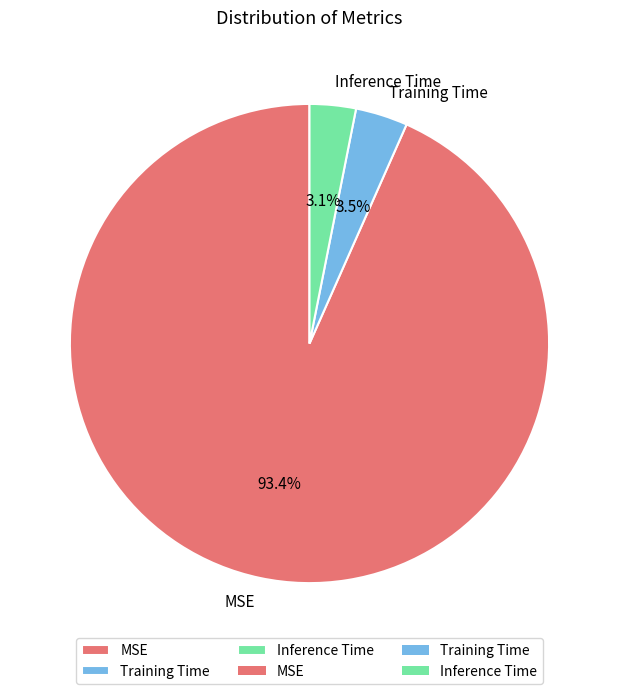

Which category accounts for the majority?

MSE